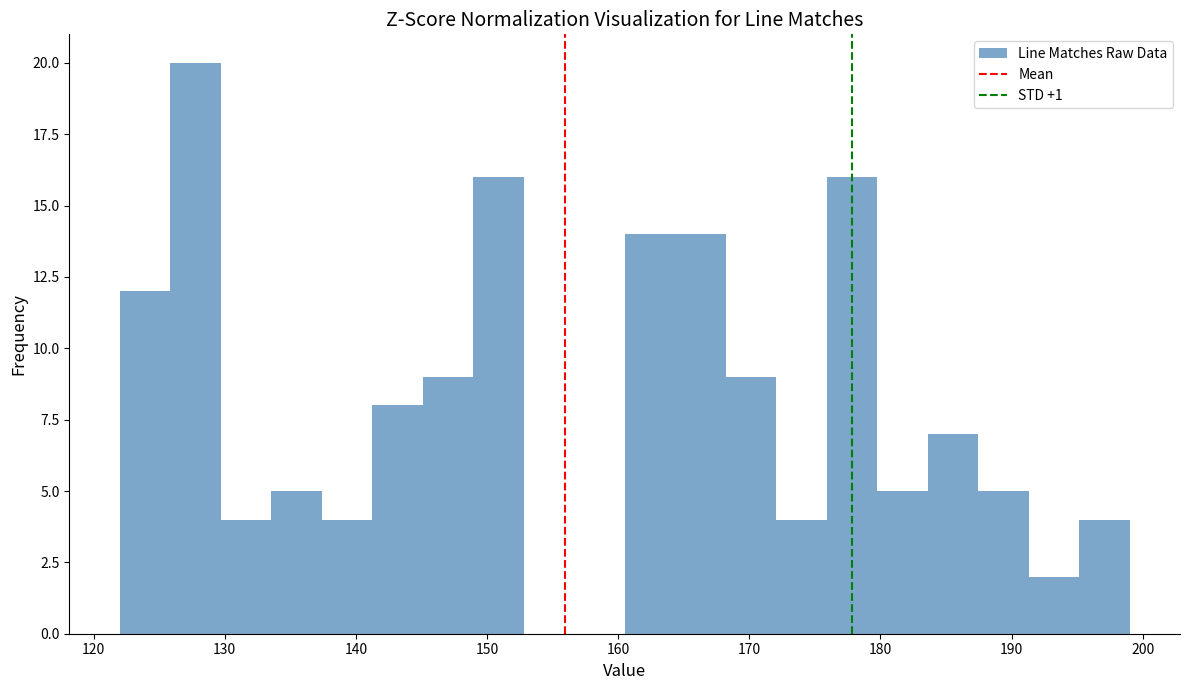

Read against the x-axis, roughly where is the centre of the tallest bar?

128